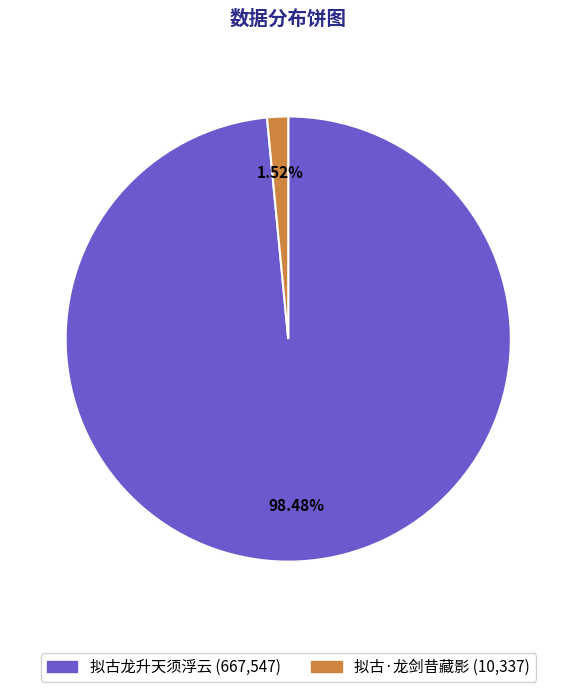

What portion of the pie excludes 拟古·龙剑昔藏影?

98.5%